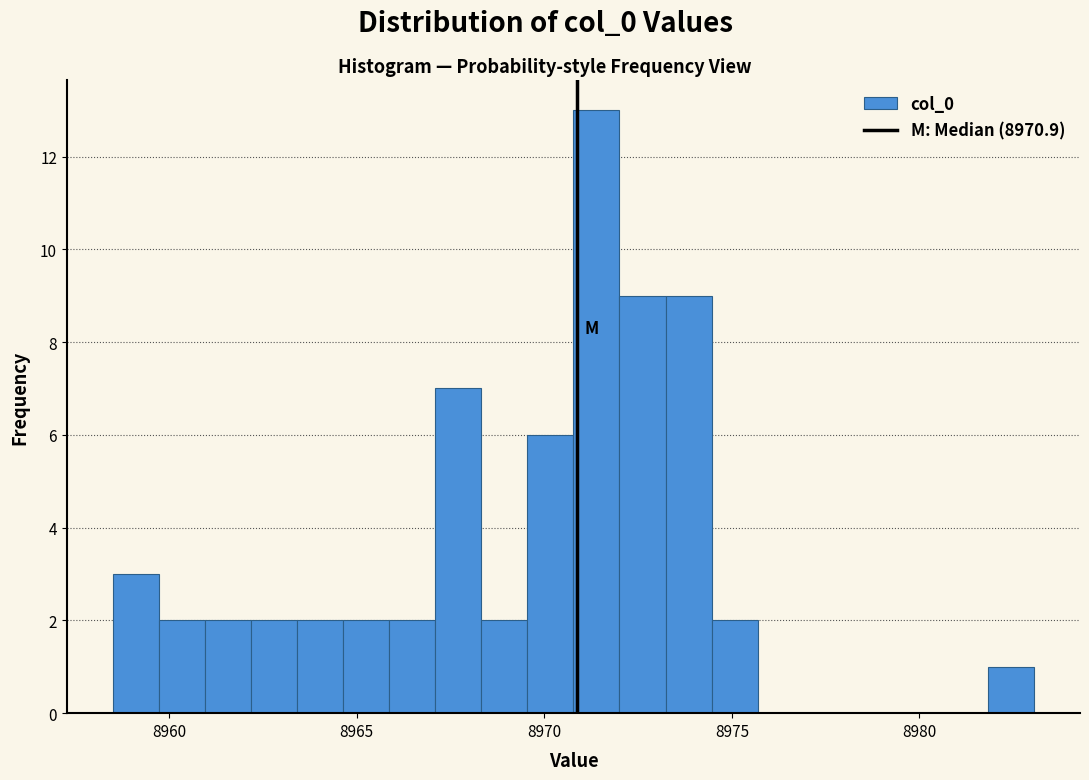

Read against the x-axis, roughly where is the centre of the tallest bar?

8971.5